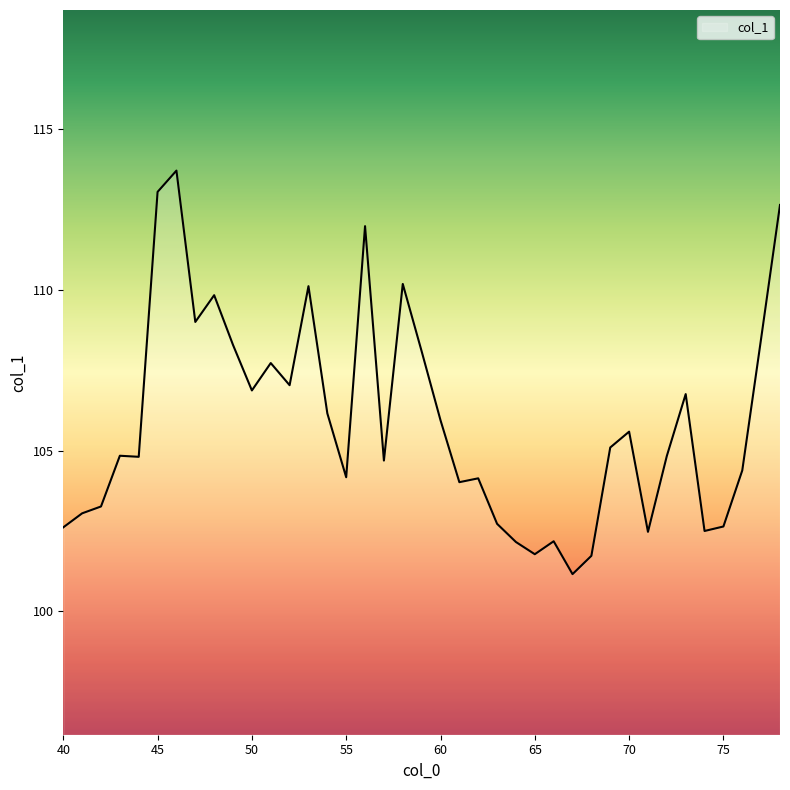

What is the difference between the maximum and minimum values?

12.6